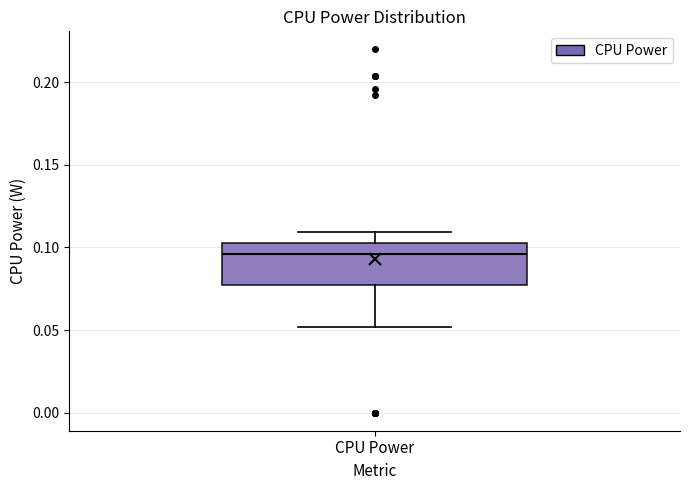

Where is the upper edge of the box for CPU Power on the y-axis? The values are not printed on the chart, so give them approximately, as read against the axis.

0.105